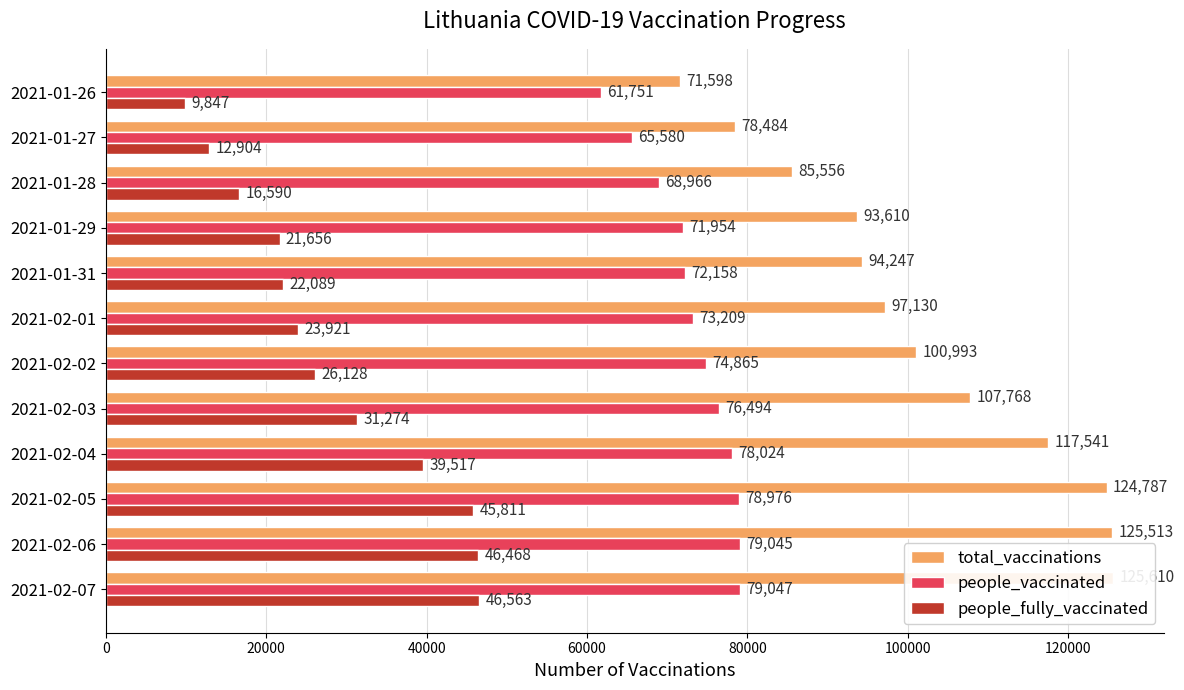

How many bars are there in total?

36